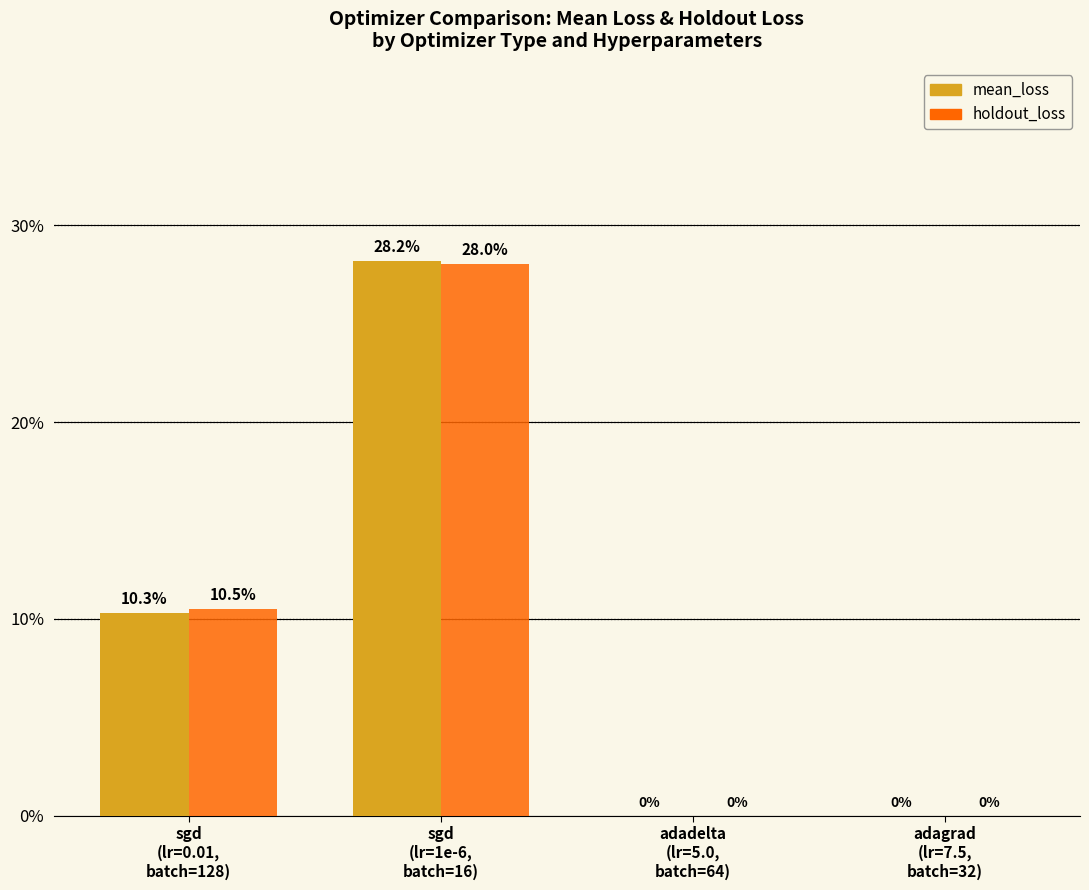

Between sgd
(lr=0.01,
batch=128) and sgd
(lr=1e-6,
batch=16), which series saw the biggest shift?

mean_loss